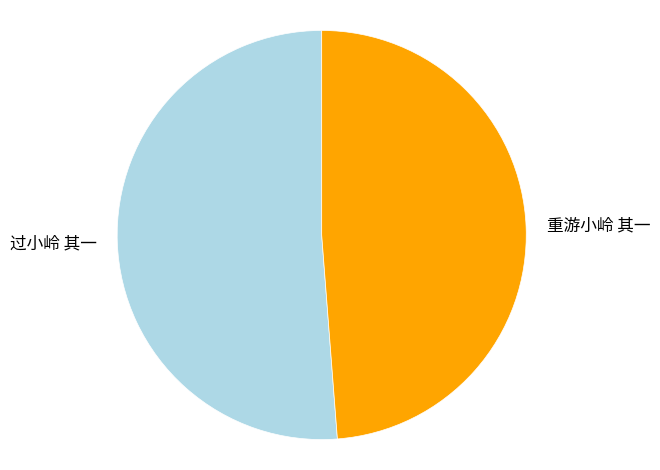

Is 重游小岭 其一 the majority of the pie?

No